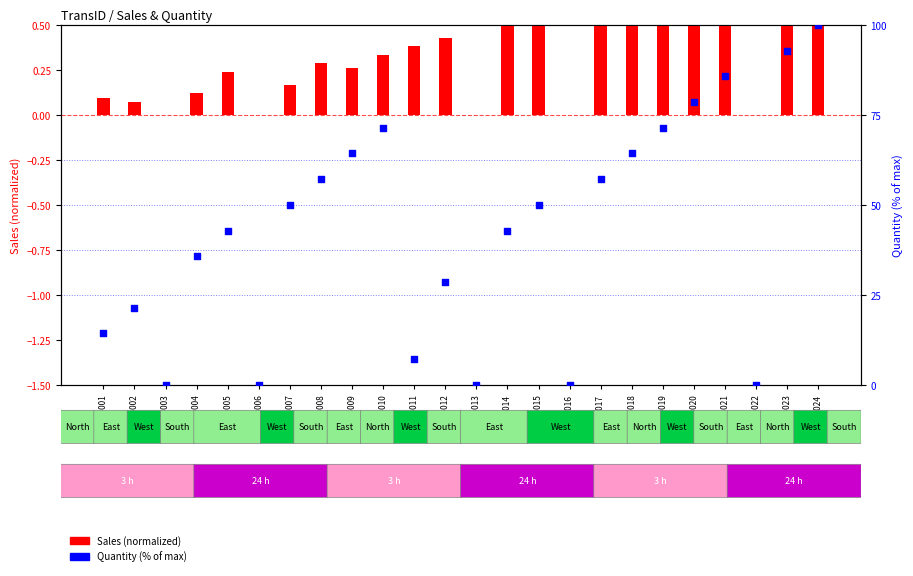

Which series contains the highest Y value?

Quantity (% of max)